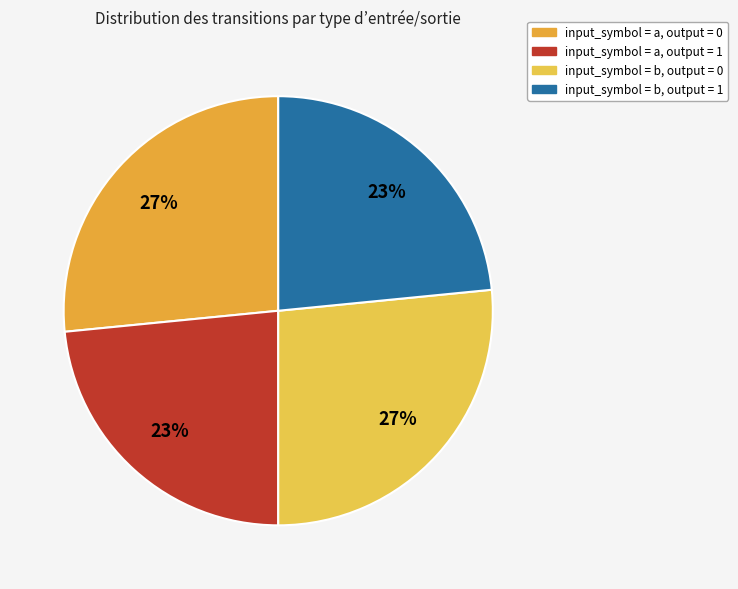

How many slices are in this pie chart?

4